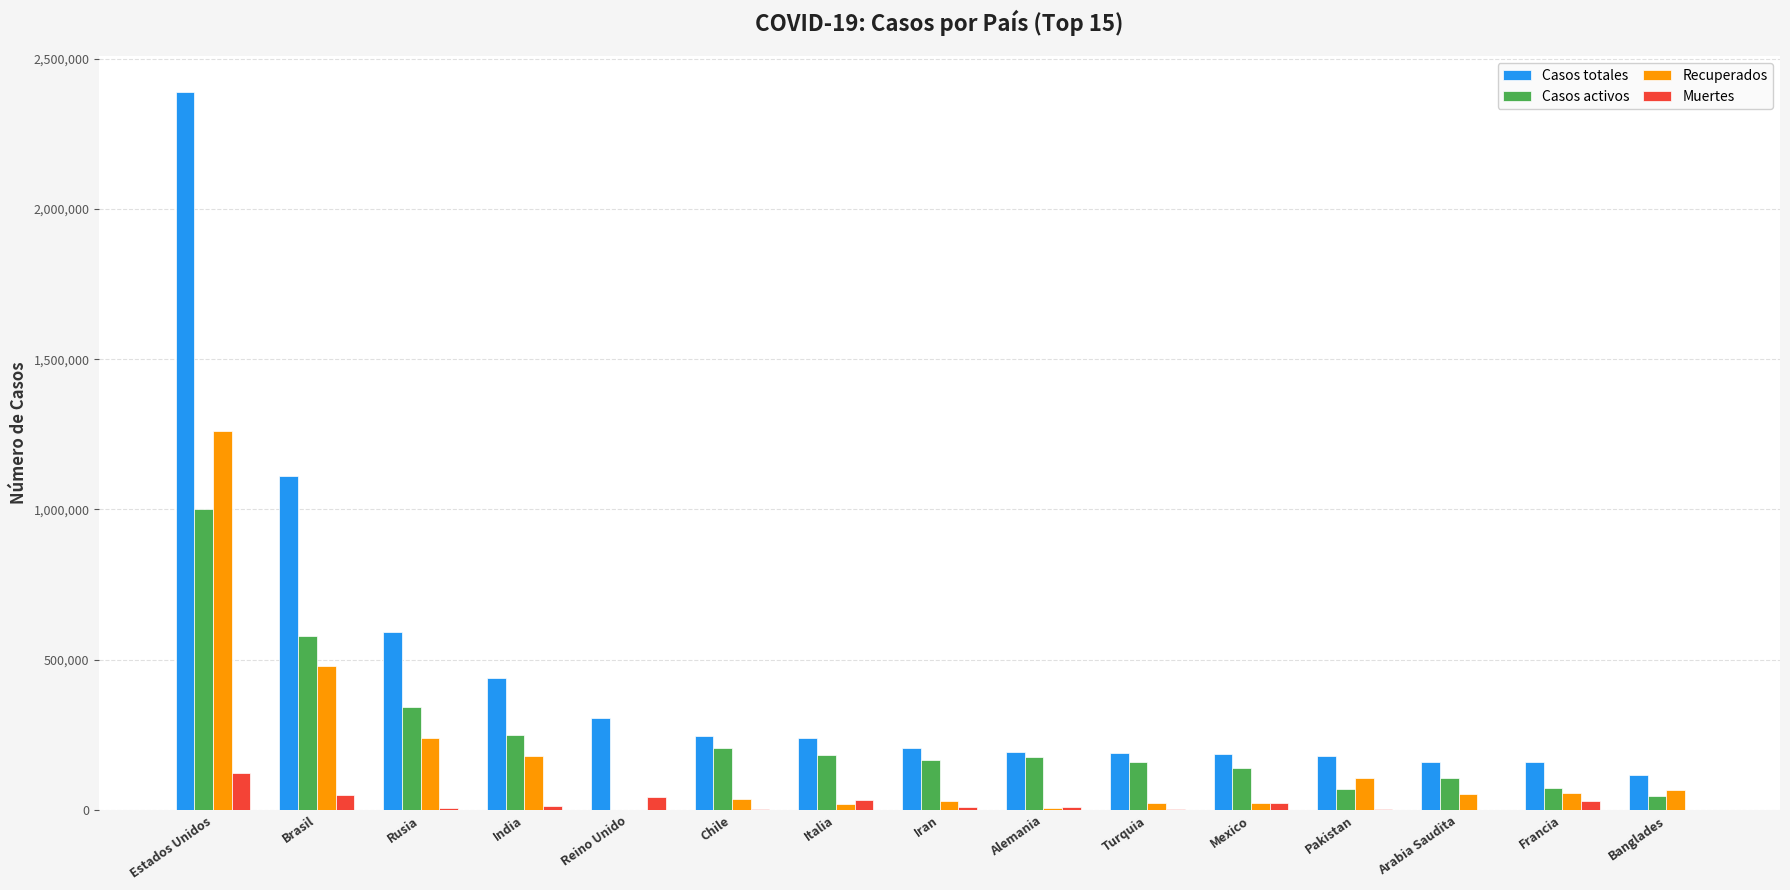

Which series has the largest total across all categories?

Casos totales